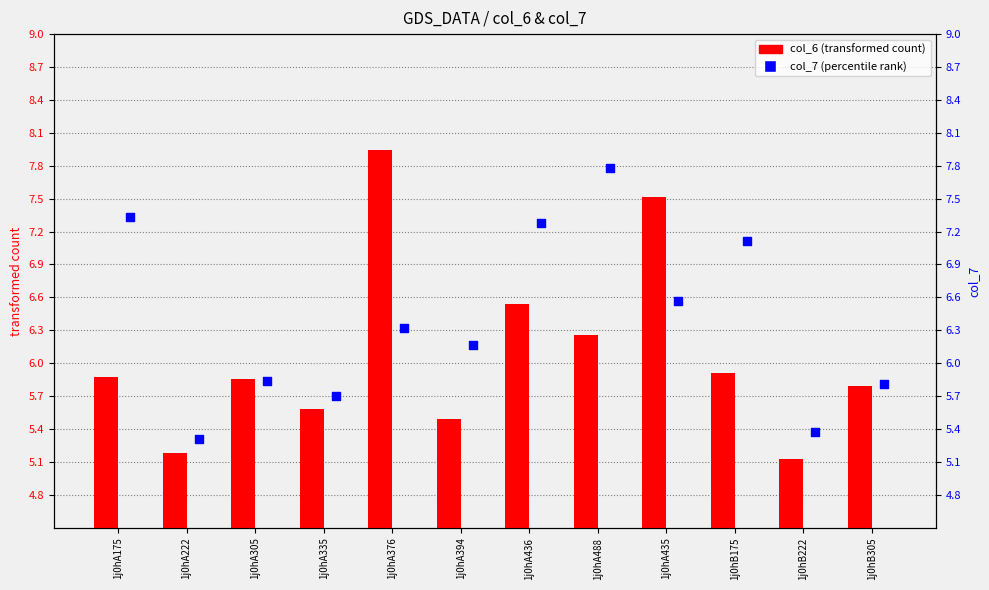

At which category is the sum across all series the highest?

1j0hA376